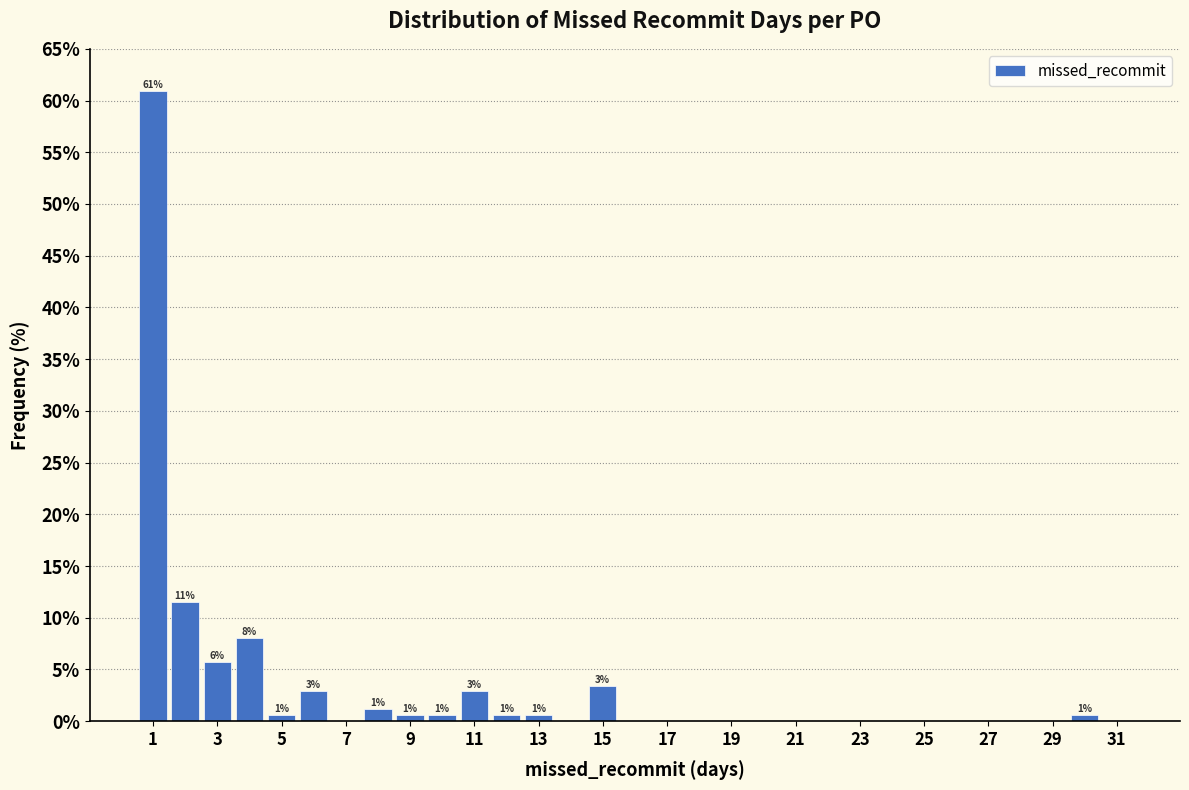

Which range on the x-axis has the tallest bar?

0.5 to 1.5